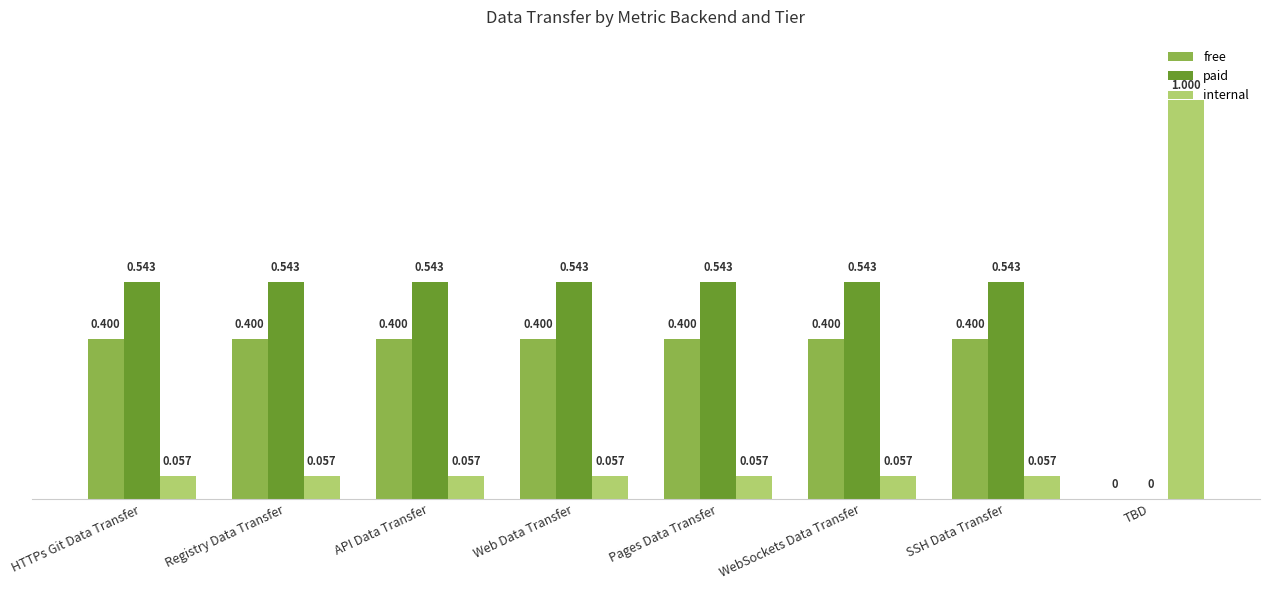

Where is free nearest to the value 0?

TBD